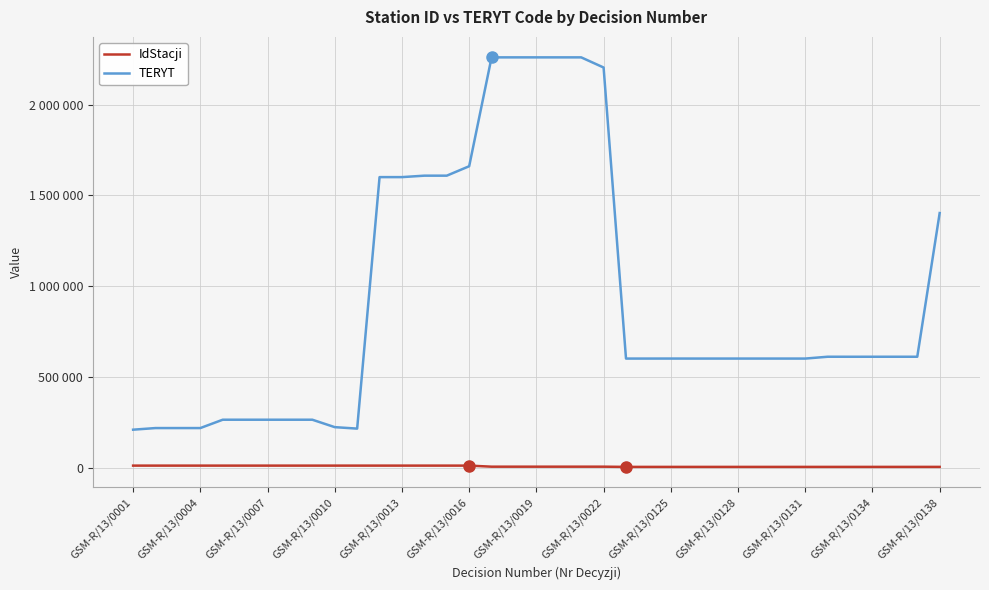

What are all the series names shown in the legend?

IdStacji, TERYT